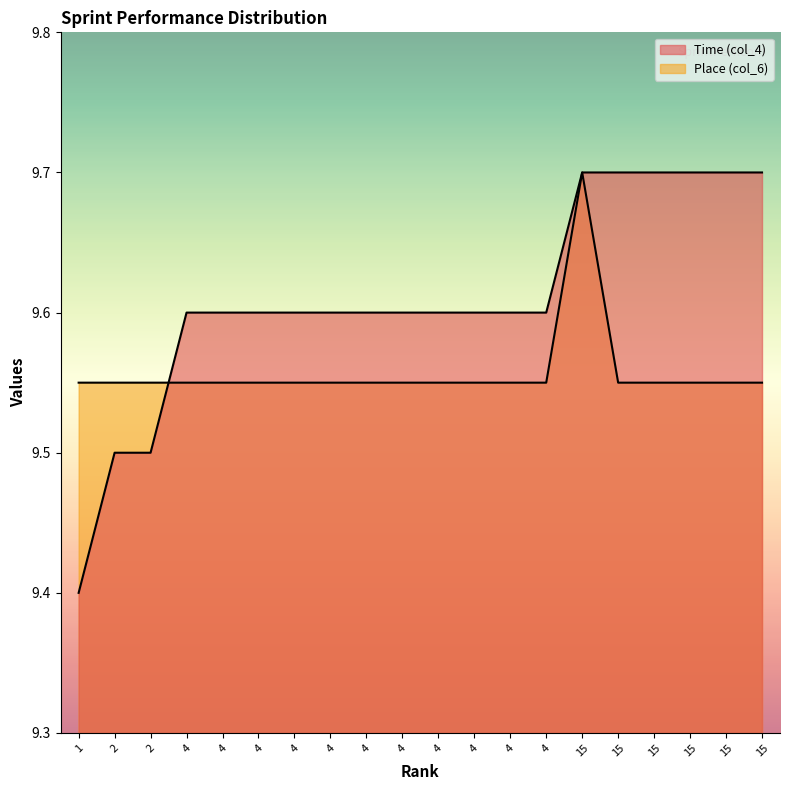

Reading left to right, extract all data points from this chart.

Time (col_4): 9.4	9.5	9.5	9.6	9.6	9.6	9.6	9.6	9.6	9.6	9.6	9.6	9.6	9.6	9.7	9.7	9.7	9.7	9.7	9.7
Place (col_6): 9.6	9.6	9.6	9.6	9.6	9.6	9.6	9.6	9.6	9.6	9.6	9.6	9.6	9.6	9.7	9.6	9.6	9.6	9.6	9.6